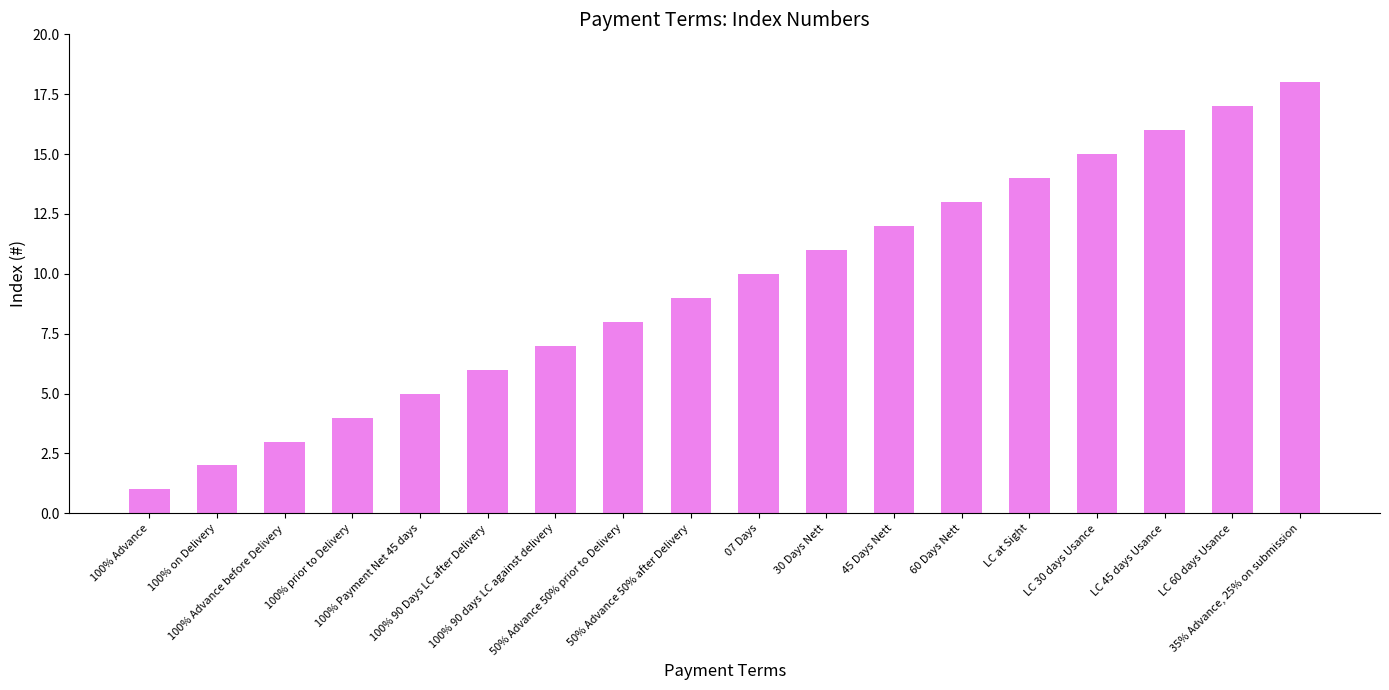

Reading left to right, extract all data points from this chart.

1	2	3	4	5	6	7	8	9	10	11	12	13	14	15	16	17	18